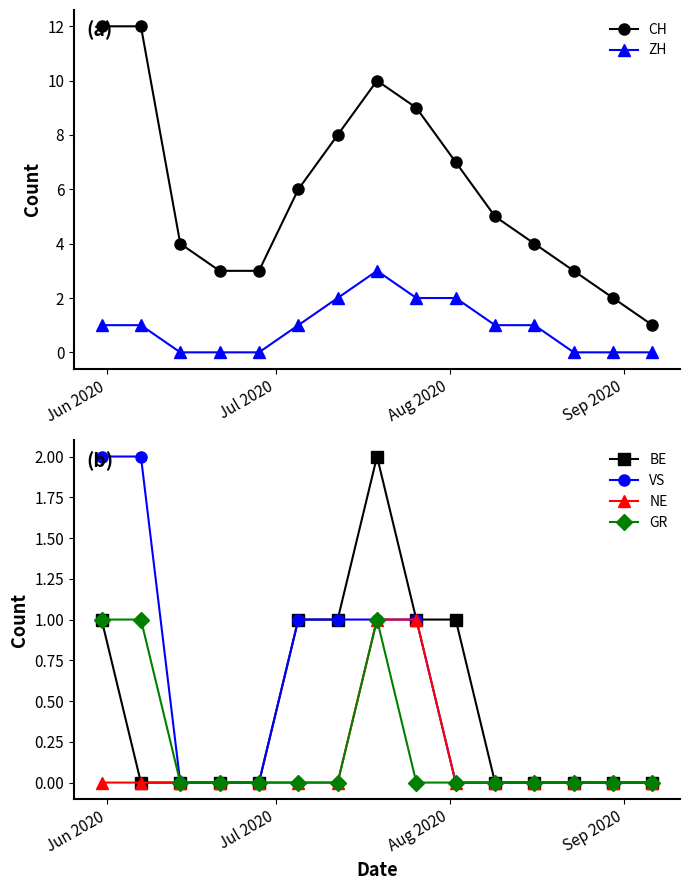

In GR, how many points are higher than both neighbors (excluding endpoints)?

1